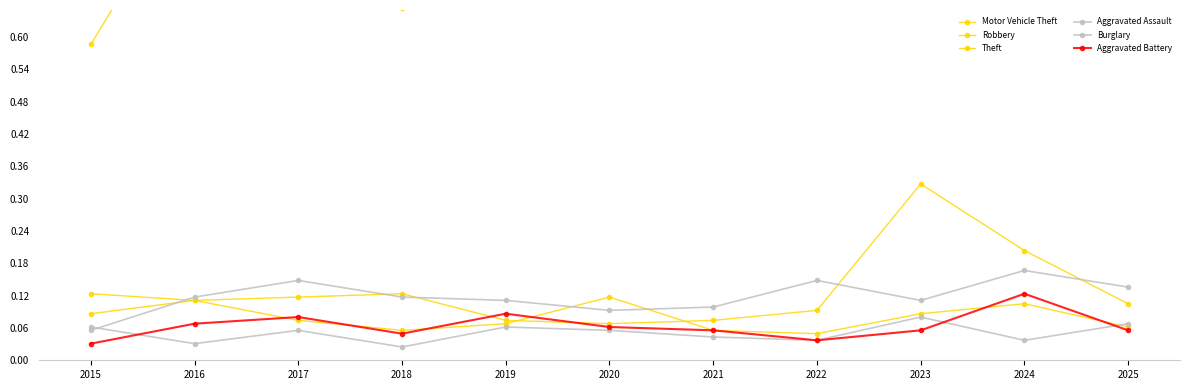

How many times do Aggravated Battery and Robbery cross each other?

6